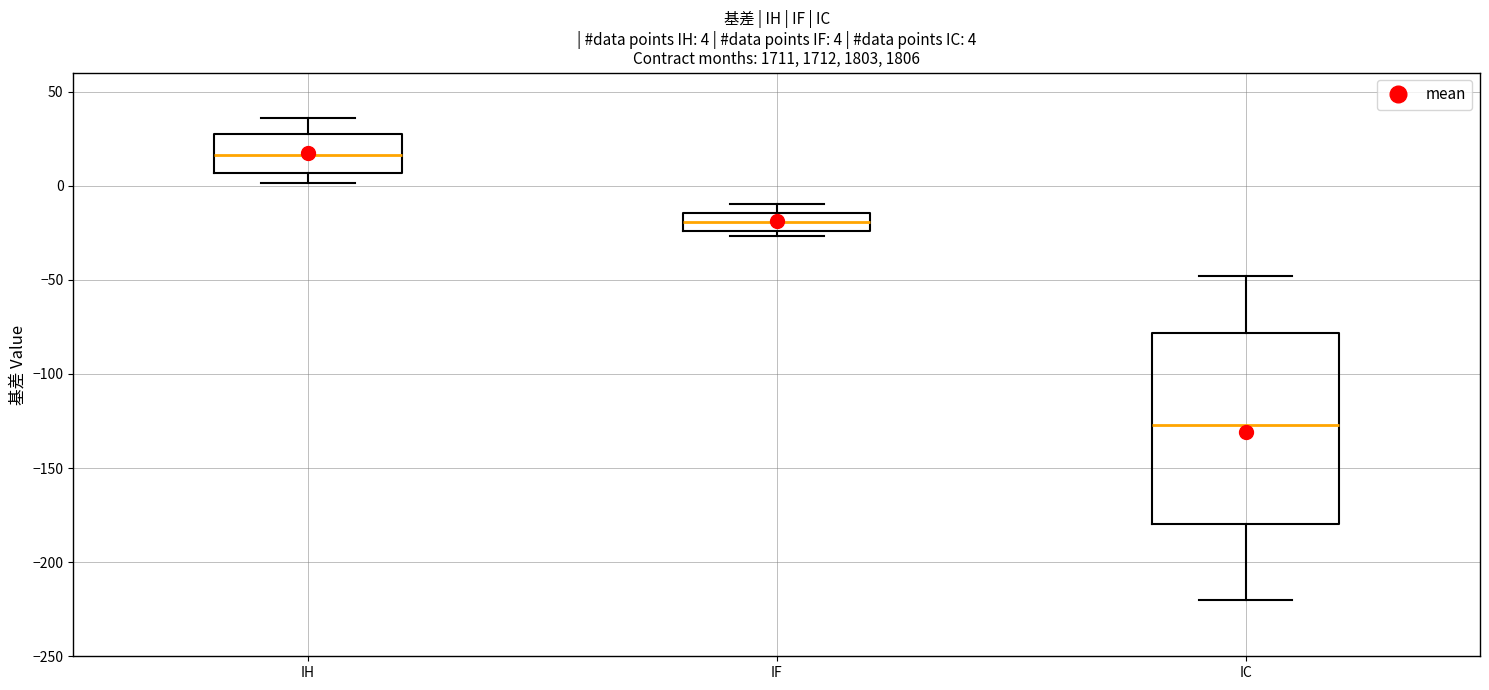

Which box has the lowest median line?

IC